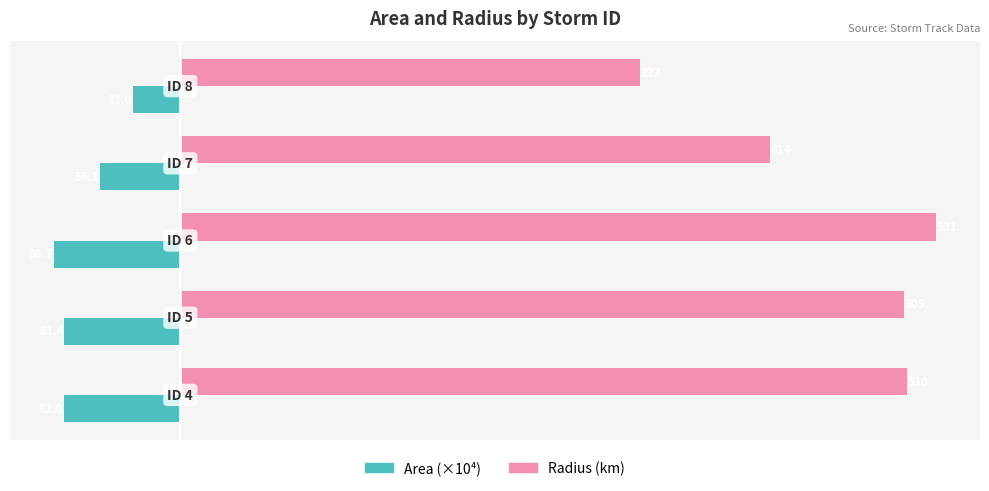

What is the greatest value displayed?

530.8